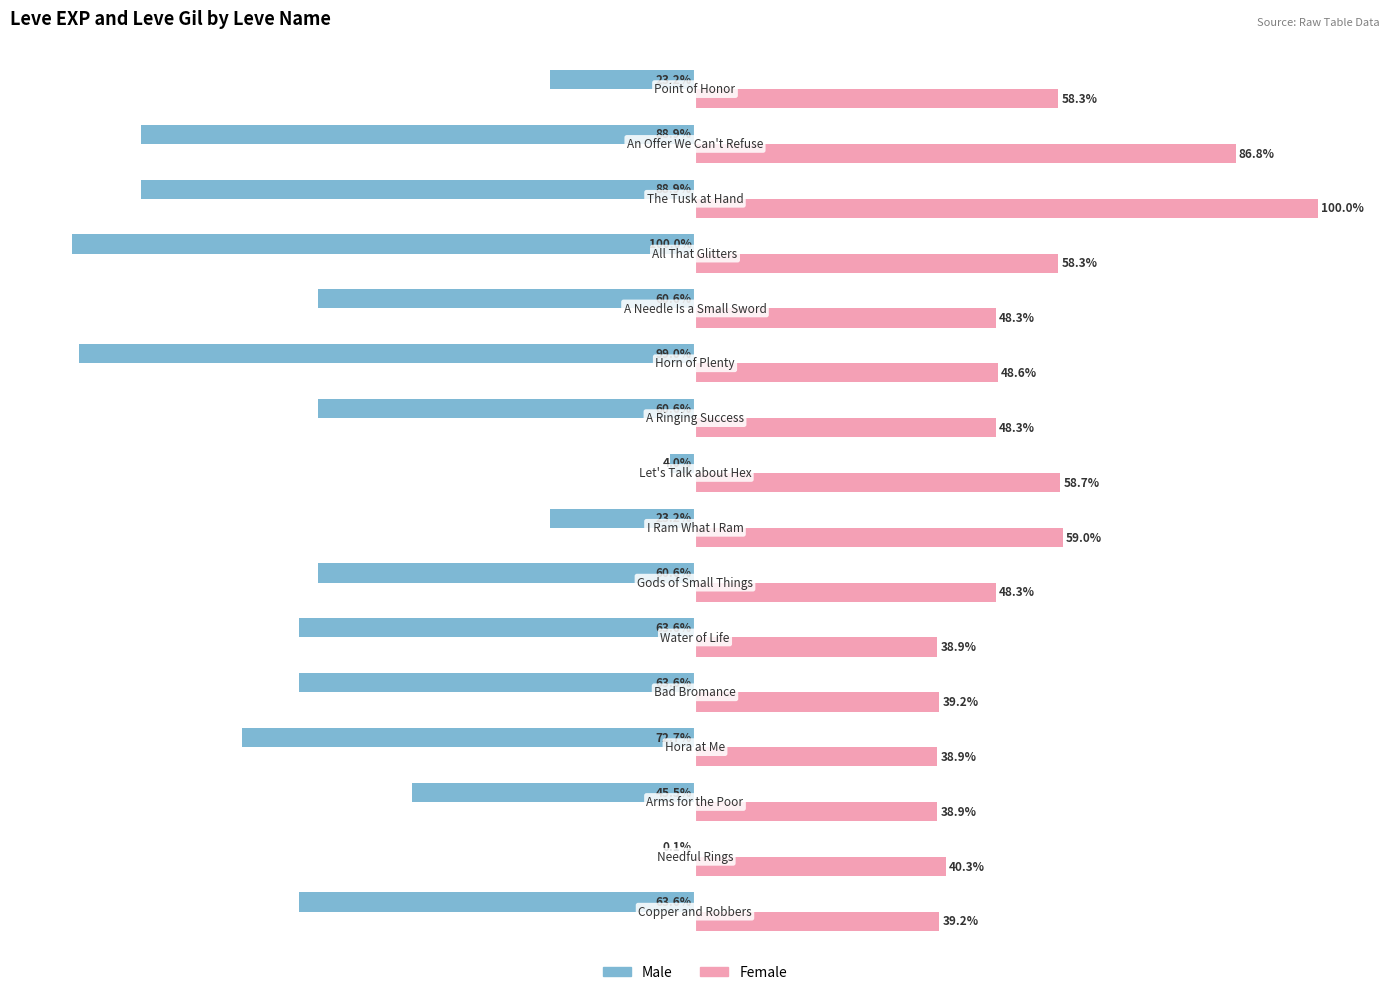

Which series has the largest total across all categories?

Female